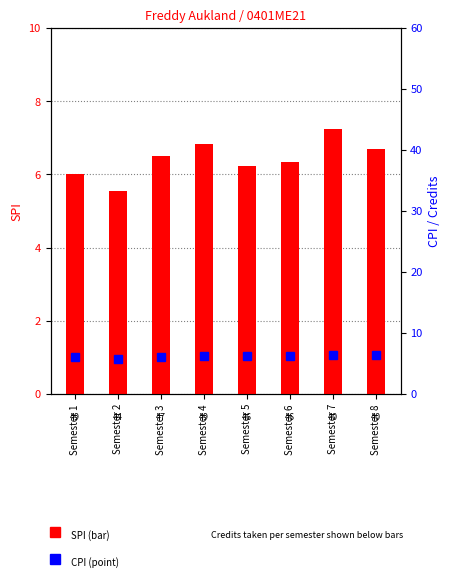

What is the difference between the second highest and minimum values in the SPI series?

1.3